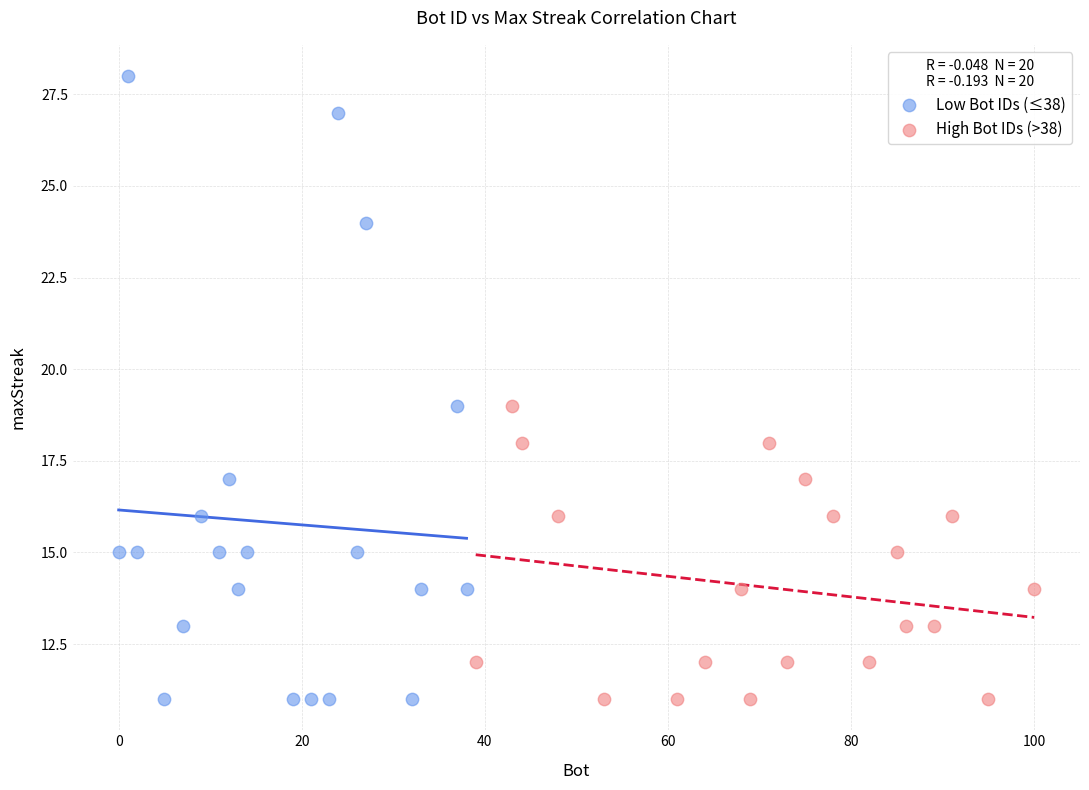

Which series has the widest spread of Y values?

Low Bot IDs (≤38)